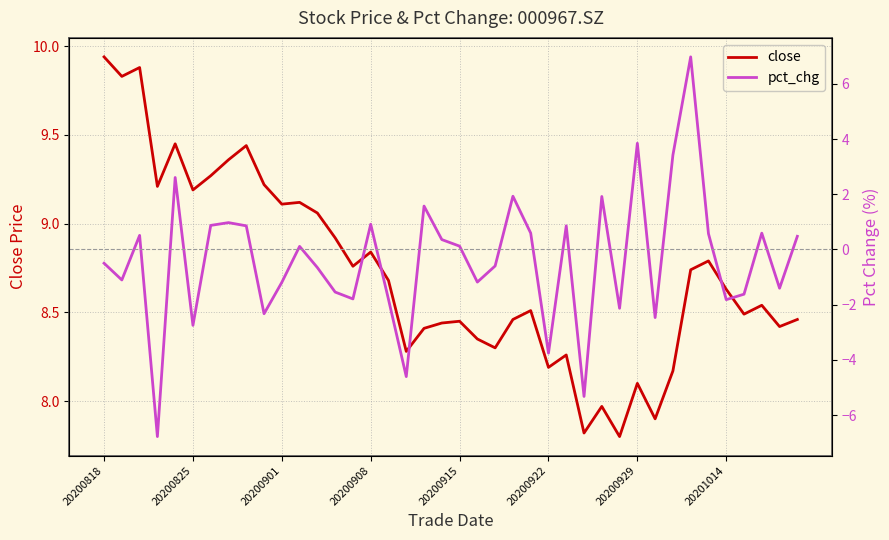

Rank the series at 33 from lowest to highest value.

pct_chg, close